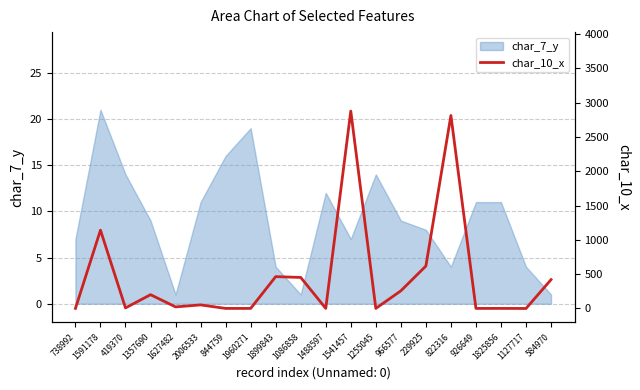

Which category has the lowest value across all series?

1127717